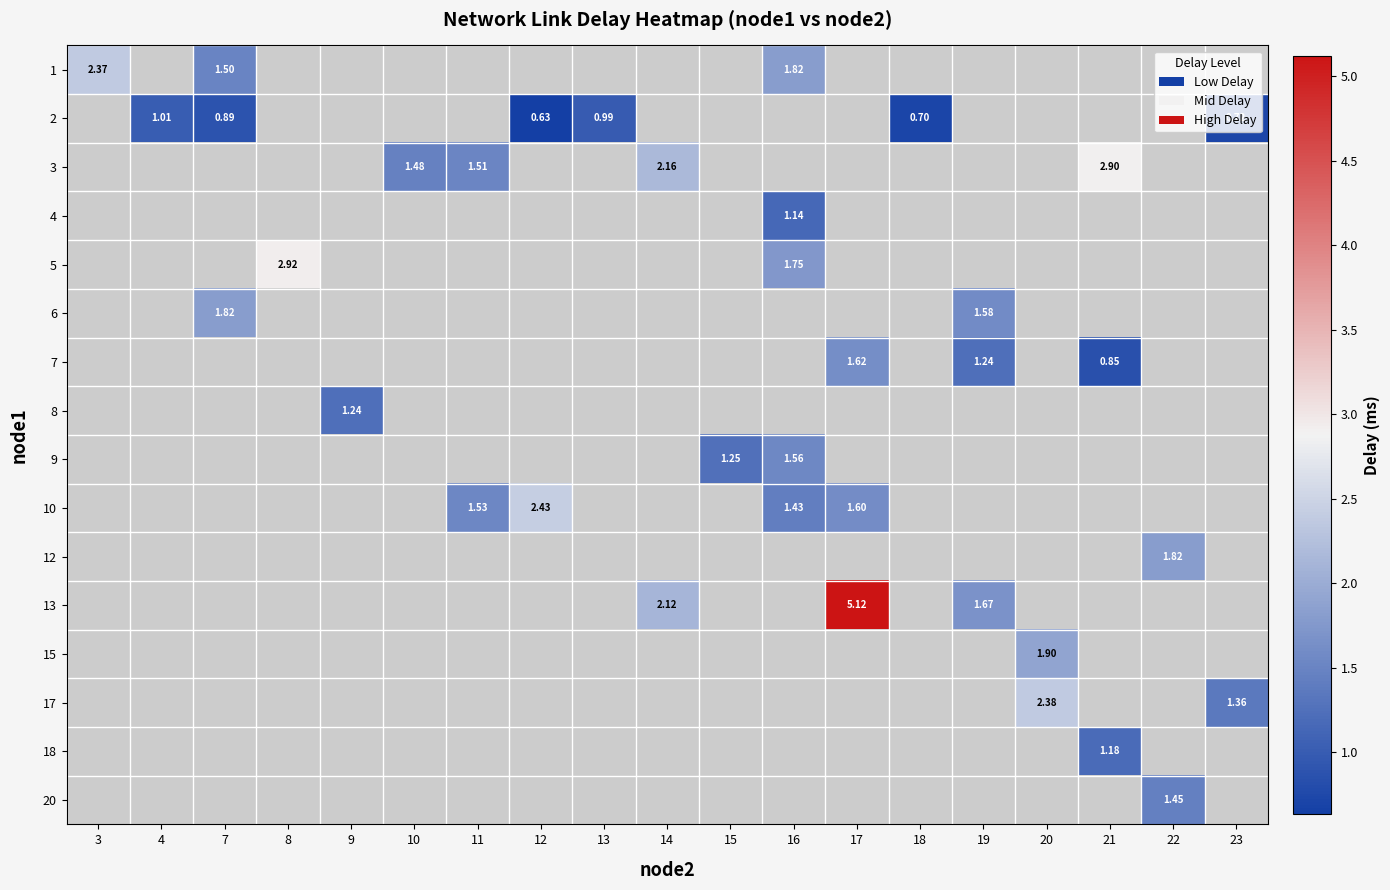

Which has a higher value, 16 or 11?

11